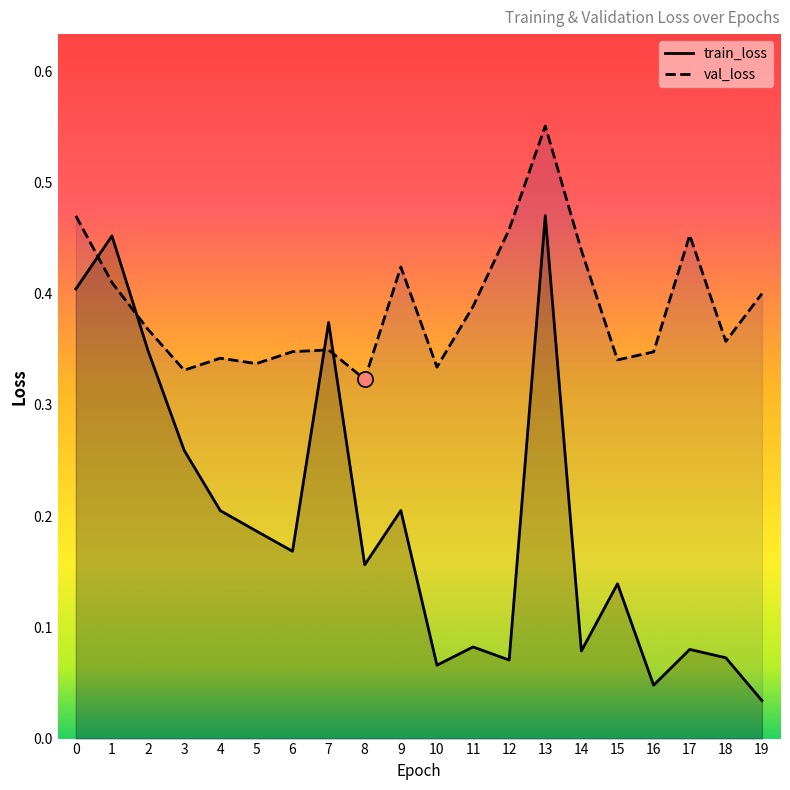

What is the total value across all series at 18?

0.4